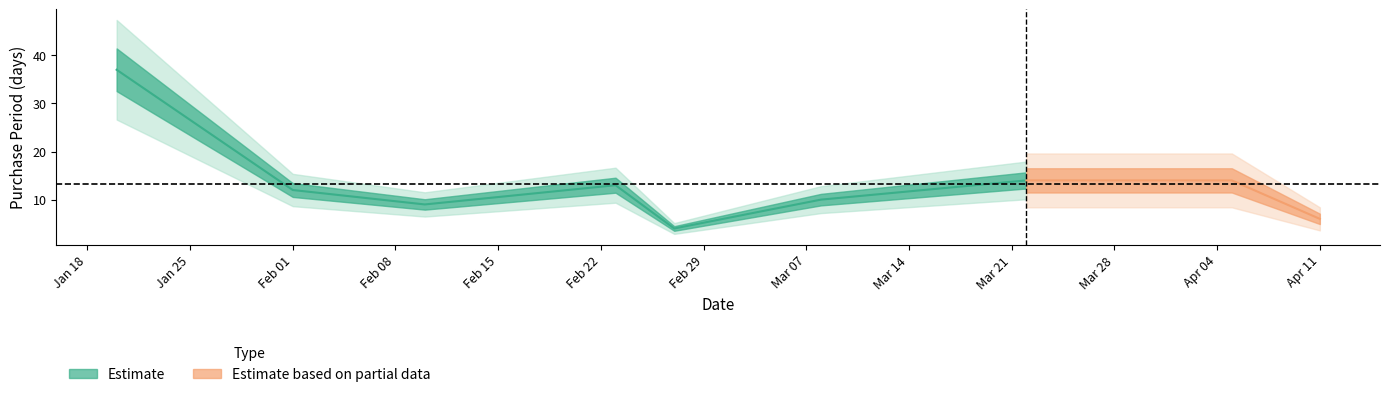

Which label corresponds to the largest value in the chart?

2016-01-20